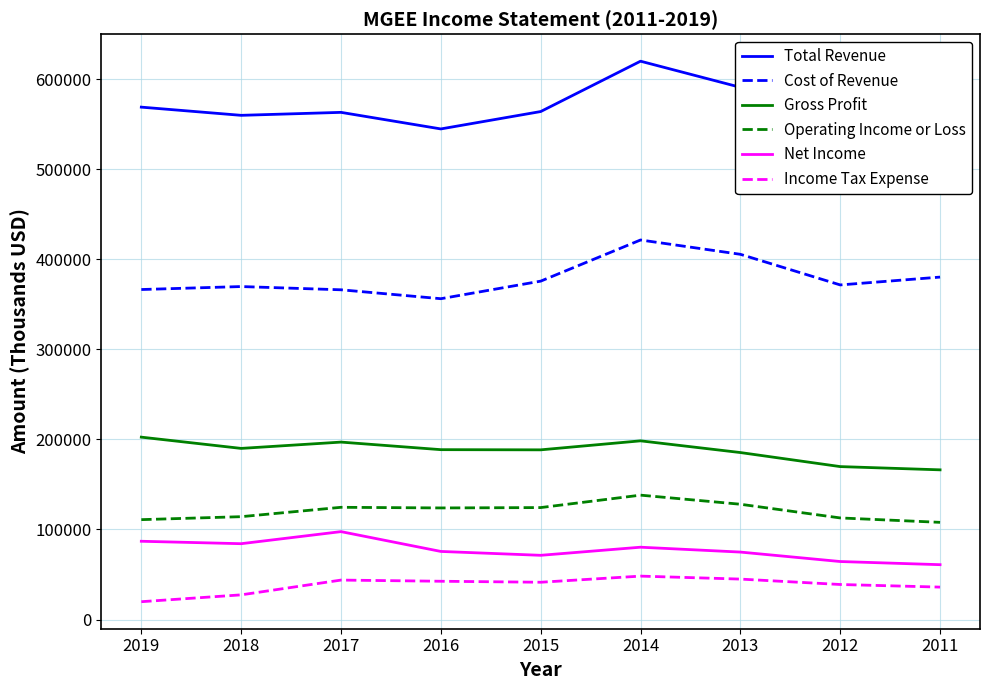

How many lines are shown in the chart?

6